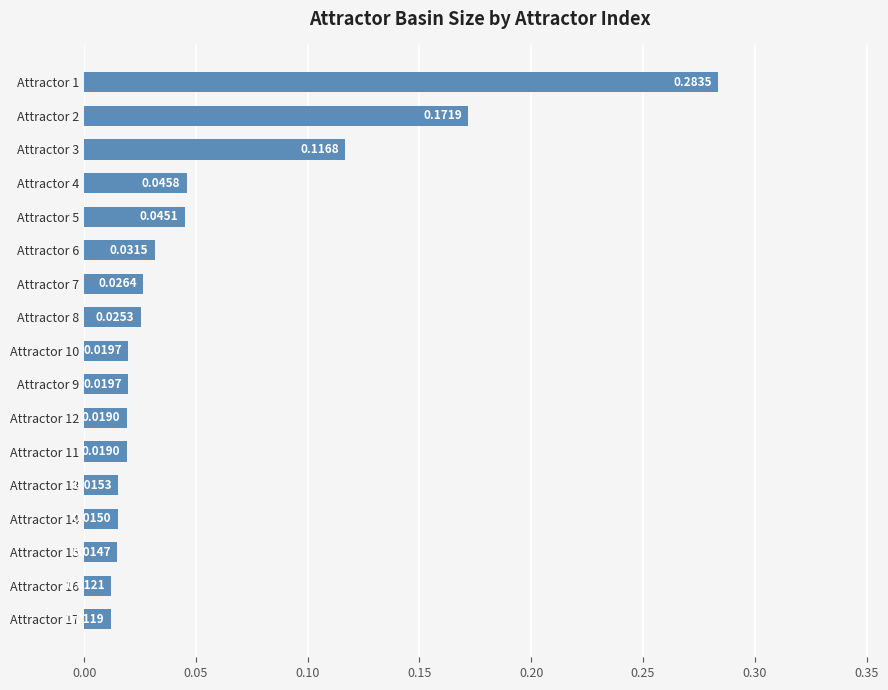

Between Attractor 12 and Attractor 6, which is larger?

Attractor 6